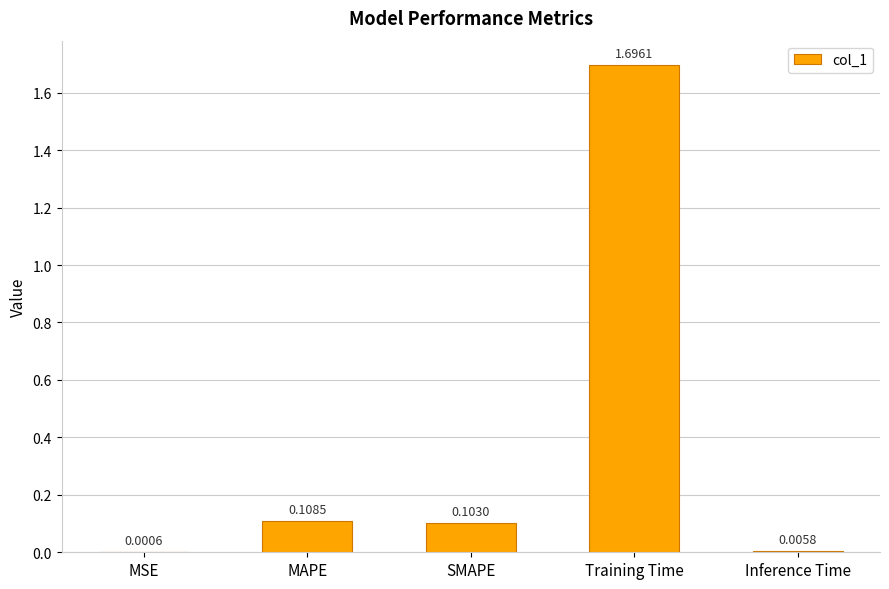

Between MAPE and SMAPE, which is larger?

MAPE